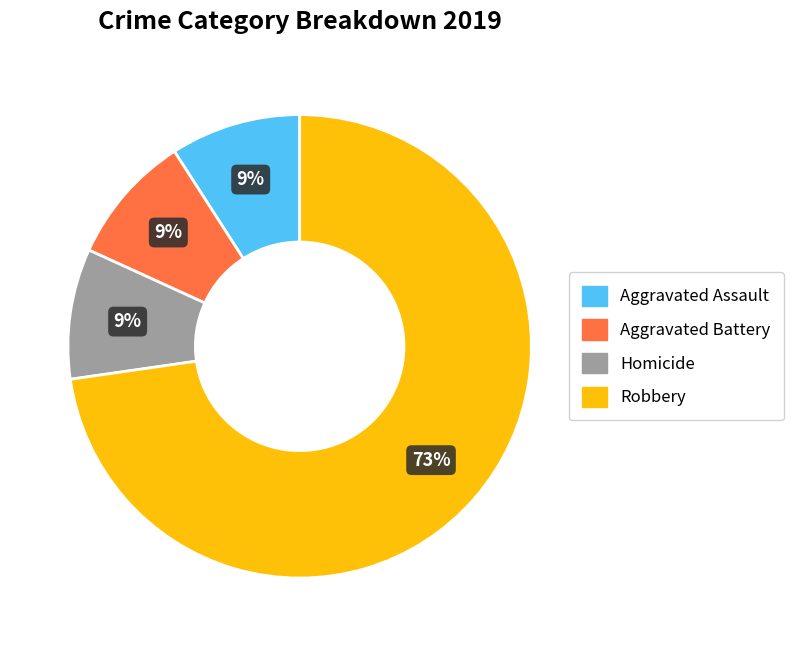

To the nearest percent, what is the difference between the Robbery and Aggravated Battery slice percentages?

64%